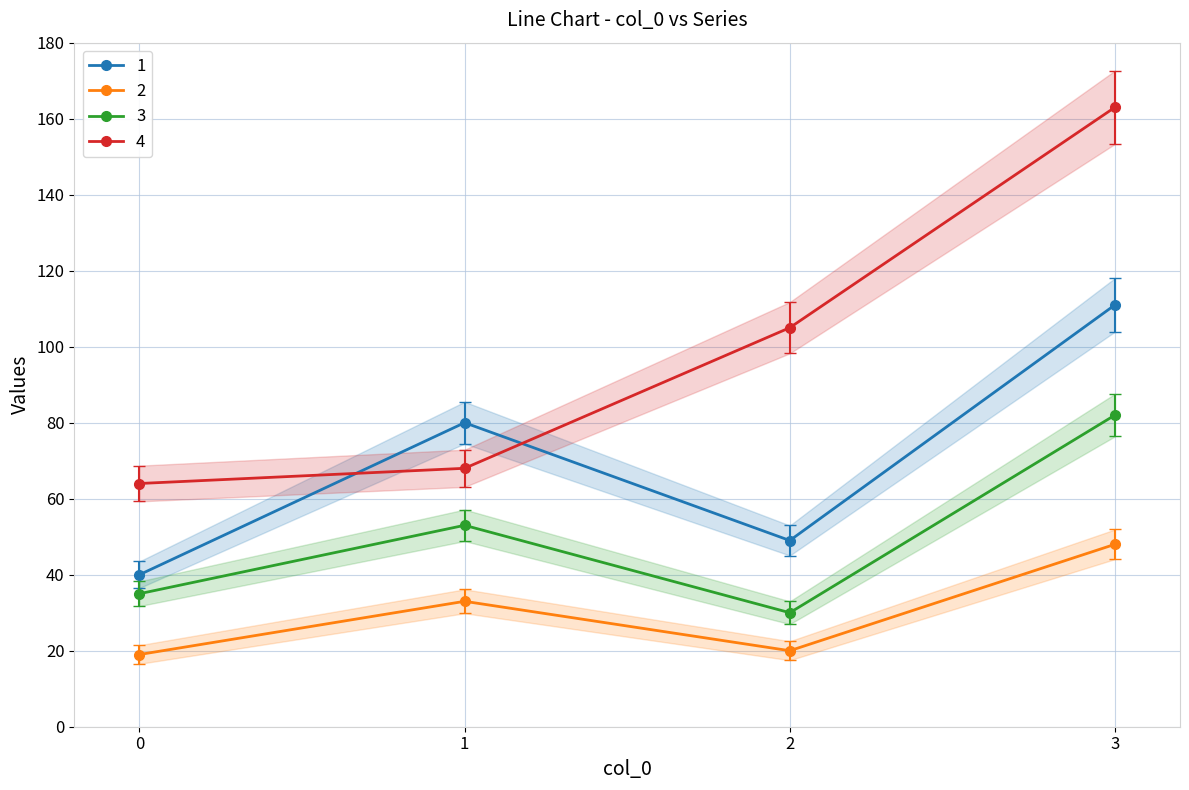

Between 0 and 1, which is larger?

1